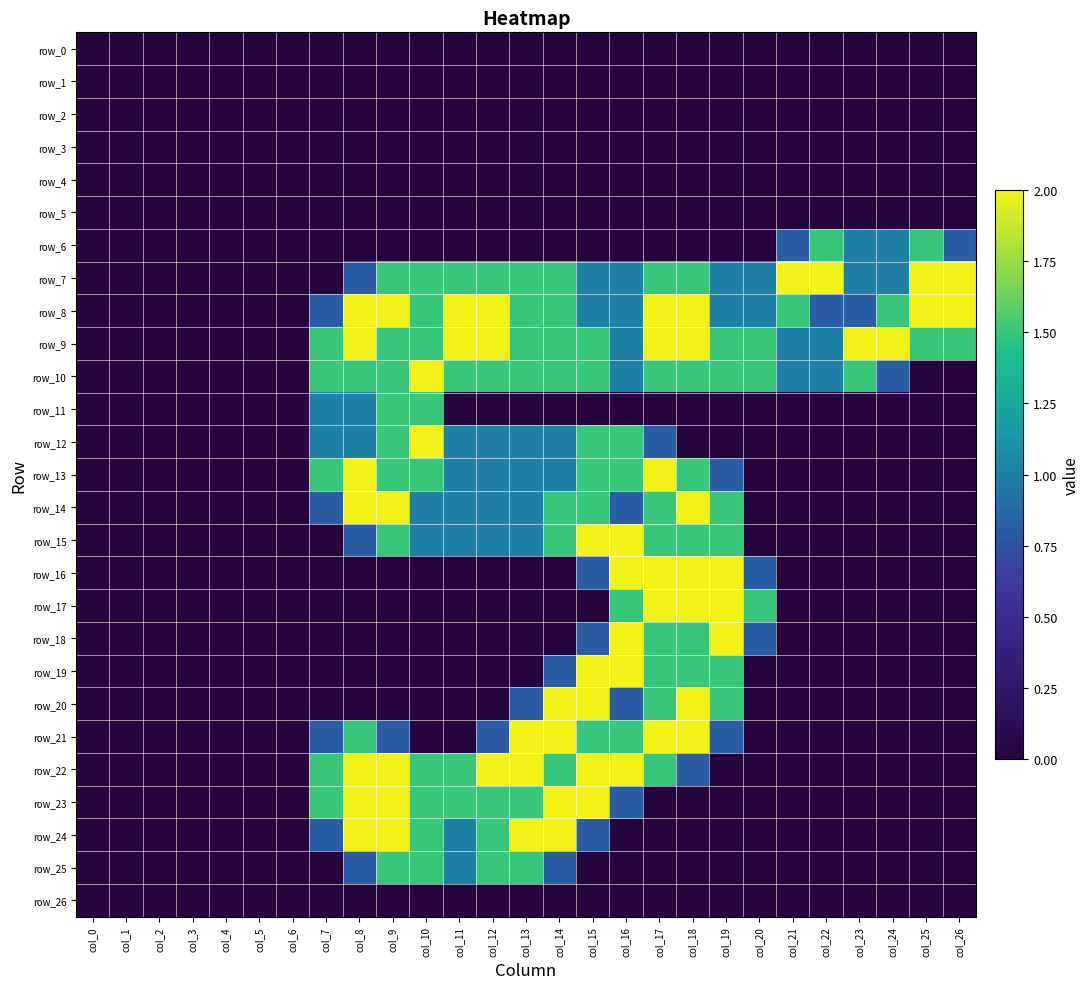

Which has a higher value, col_23 or col_25?

col_23